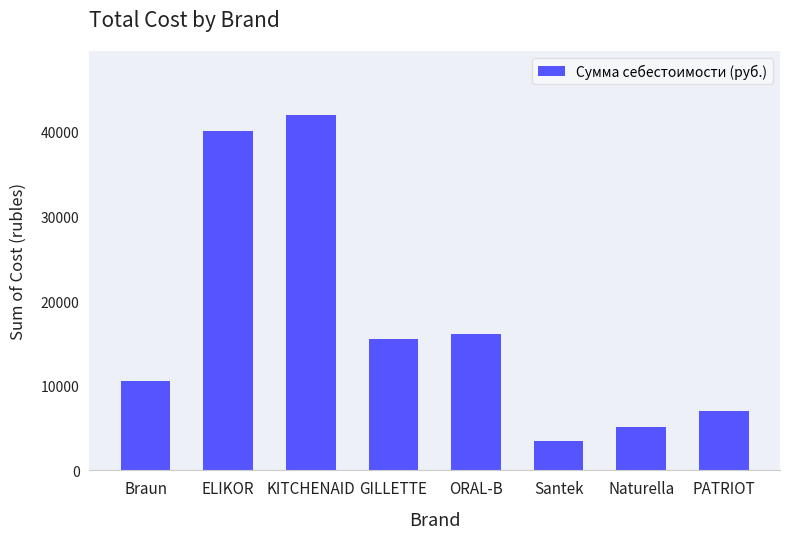

What is the sum of the values at Santek and KITCHENAID?

45496.9